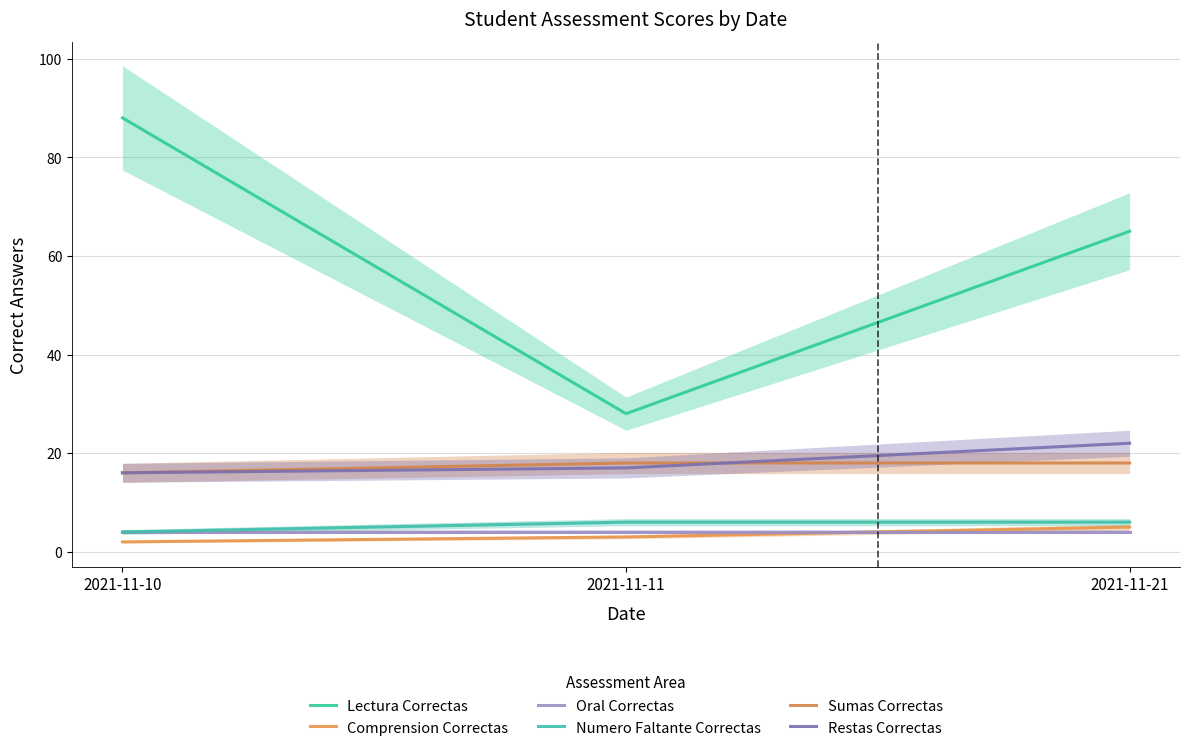

The value of Oral Correctas at 2021-11-21 is 4. True or false?

True